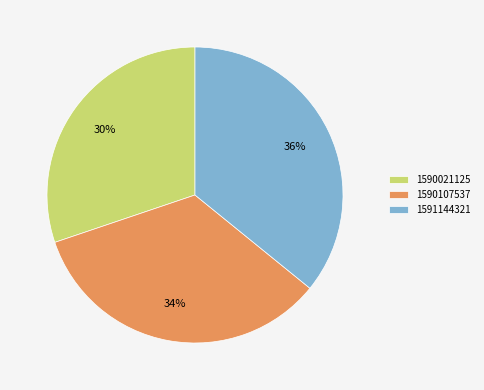

Is there any slice that represents more than half of the pie?

No